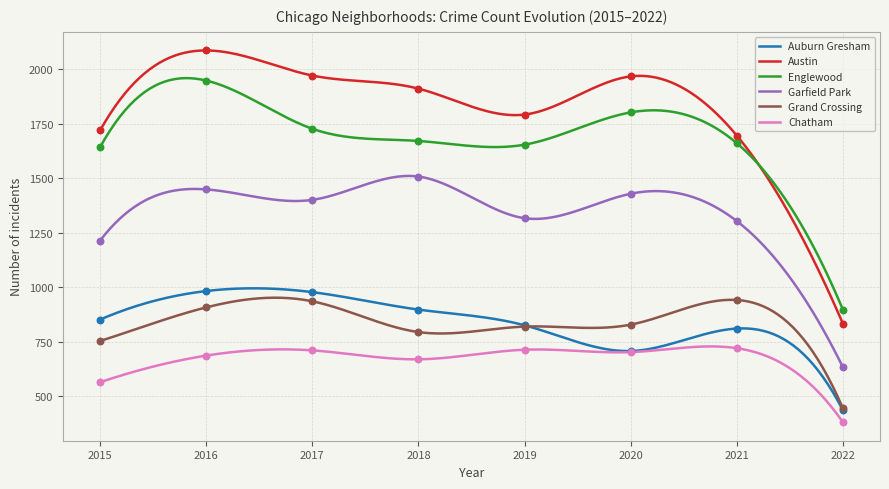

At how many categories does at least one series exceed 2043?

1